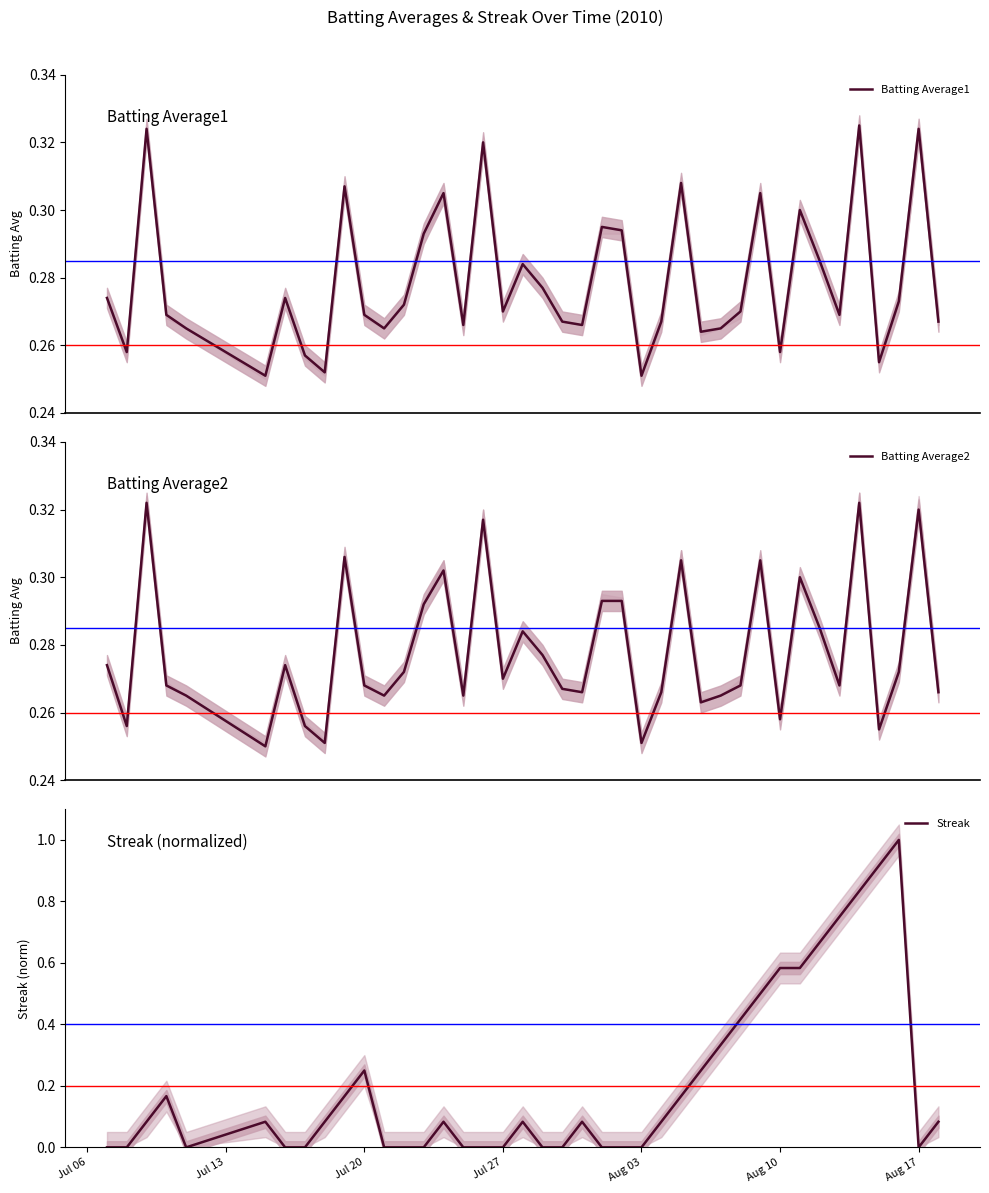

How many positive values does the Streak series have?

23